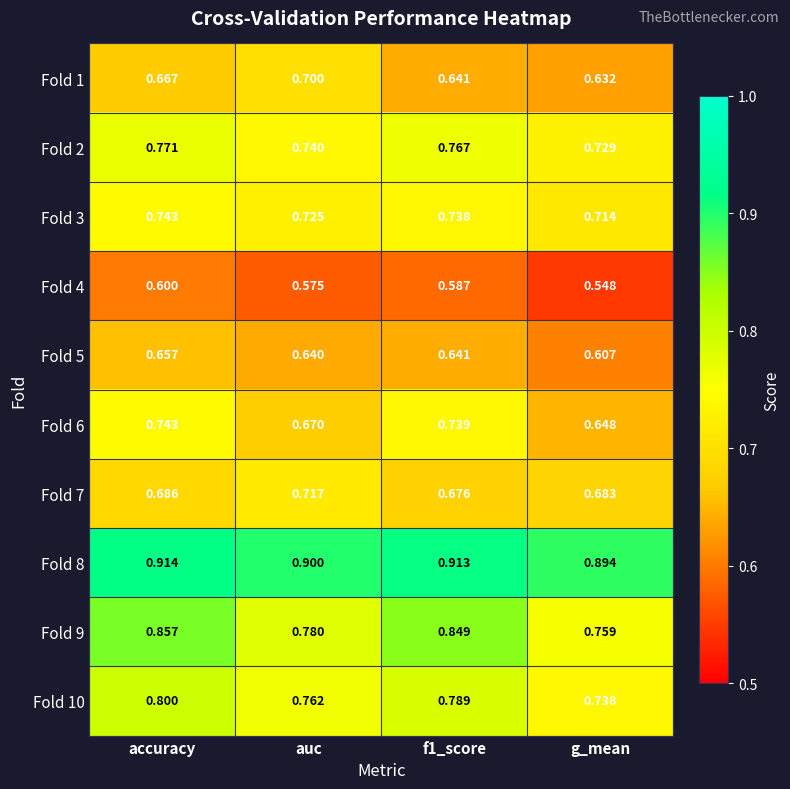

At which label is Fold 1 closest to 0?

g_mean